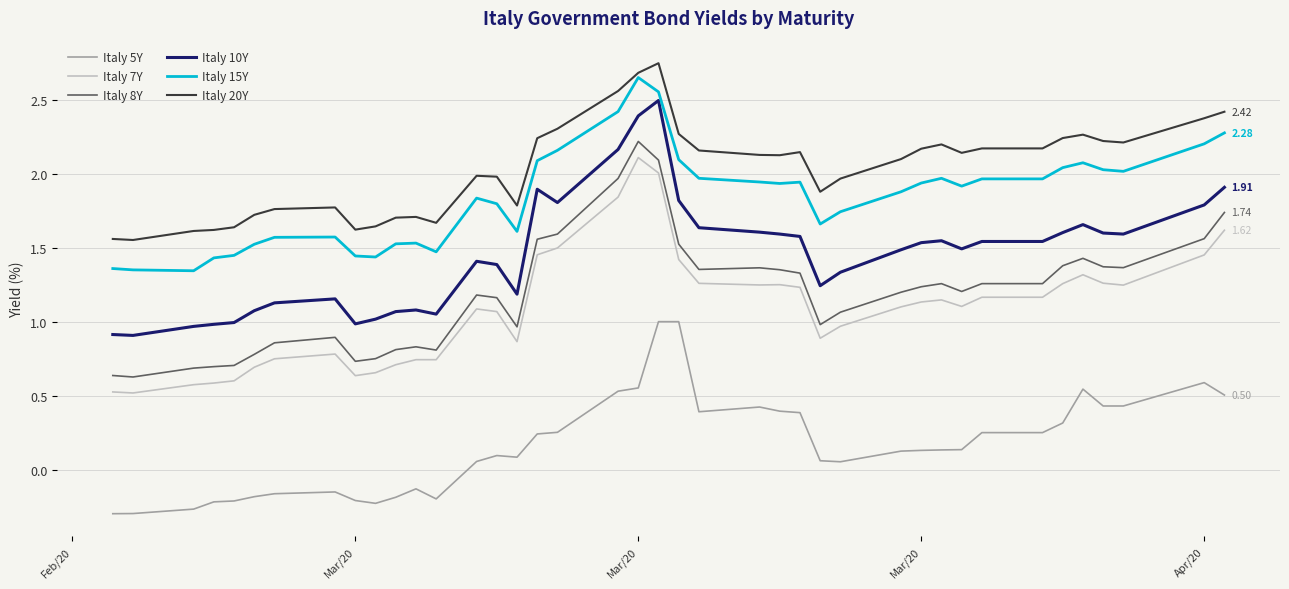

True or false: Italy 20Y and Italy 8Y cross at least once.

False